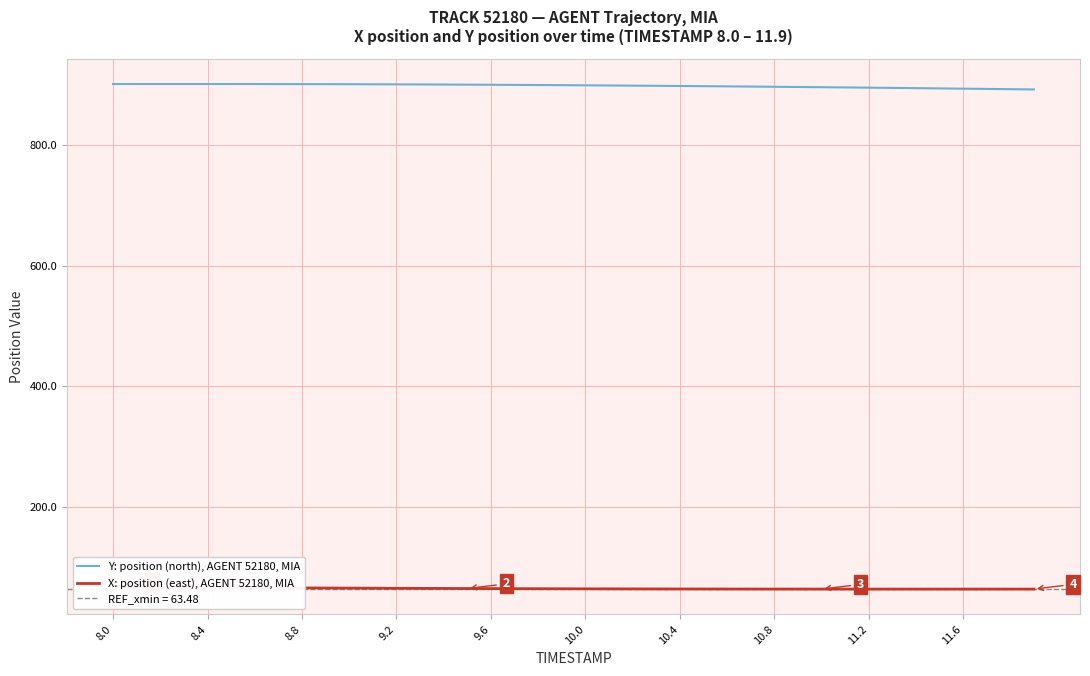

What is the minimum value for Y: position (north), AGENT 52180, MIA?

892.5